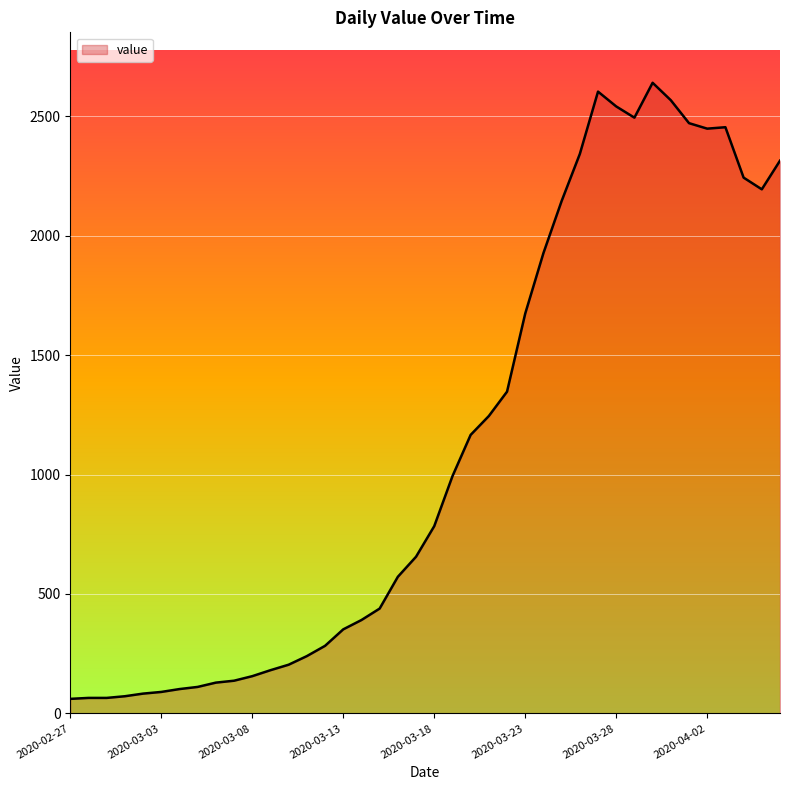

What is the difference between the maximum and minimum values?

2579